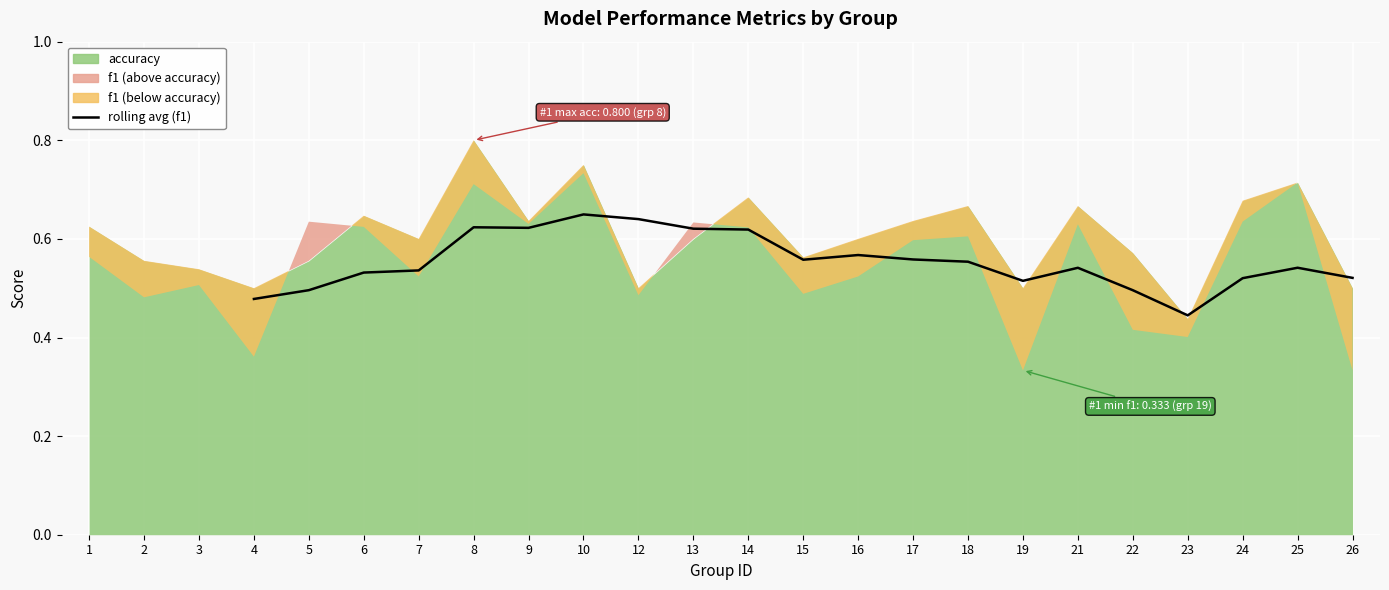

Reading left to right, what are all the values shown in this chart?

0.5	0.5	0.5	0.5	0.6	0.6	0.6	0.6	0.6	0.6	0.6	0.6	0.6	0.6	0.5	0.5	0.5	0.4	0.5	0.5	0.5